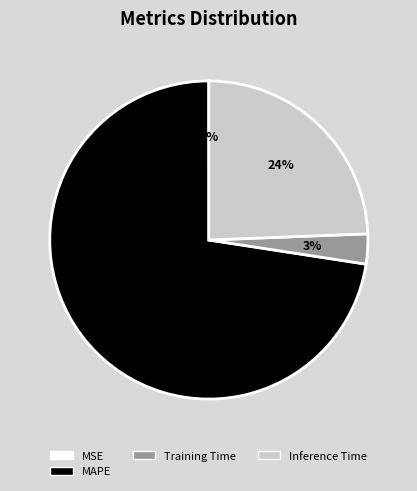

The Inference Time slice represents 24% of the pie. True or false?

True